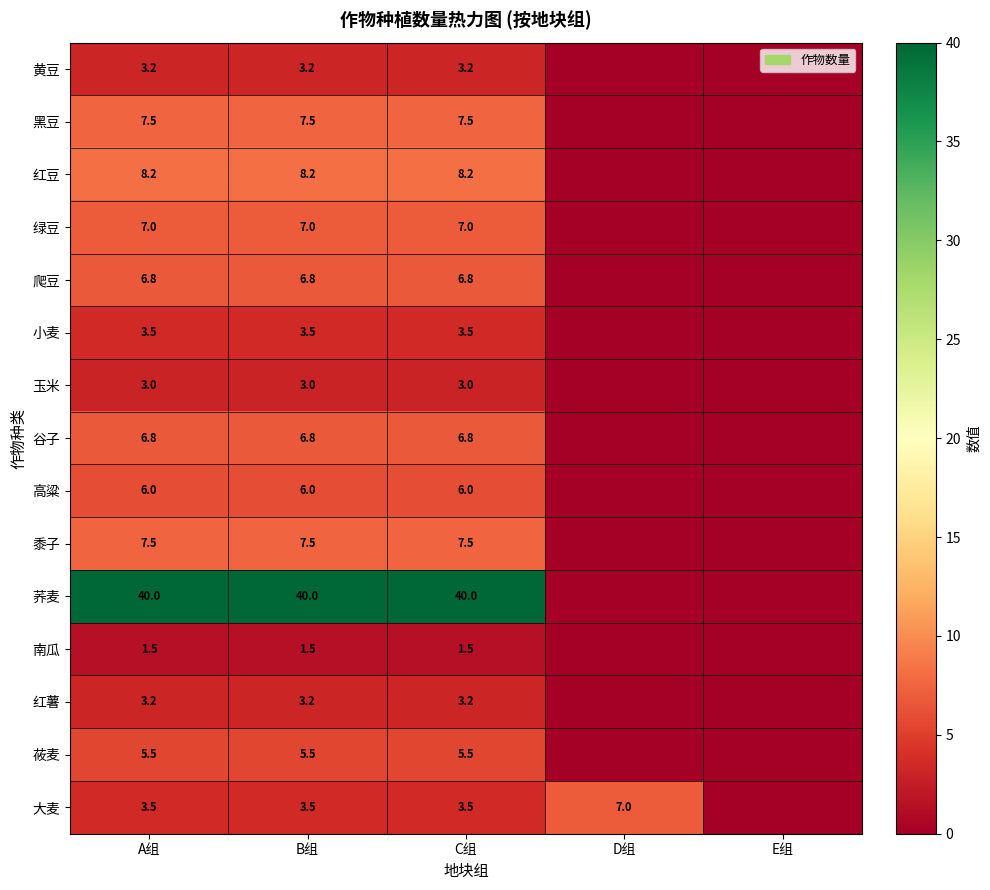

At which category is the sum across all series the highest?

A组